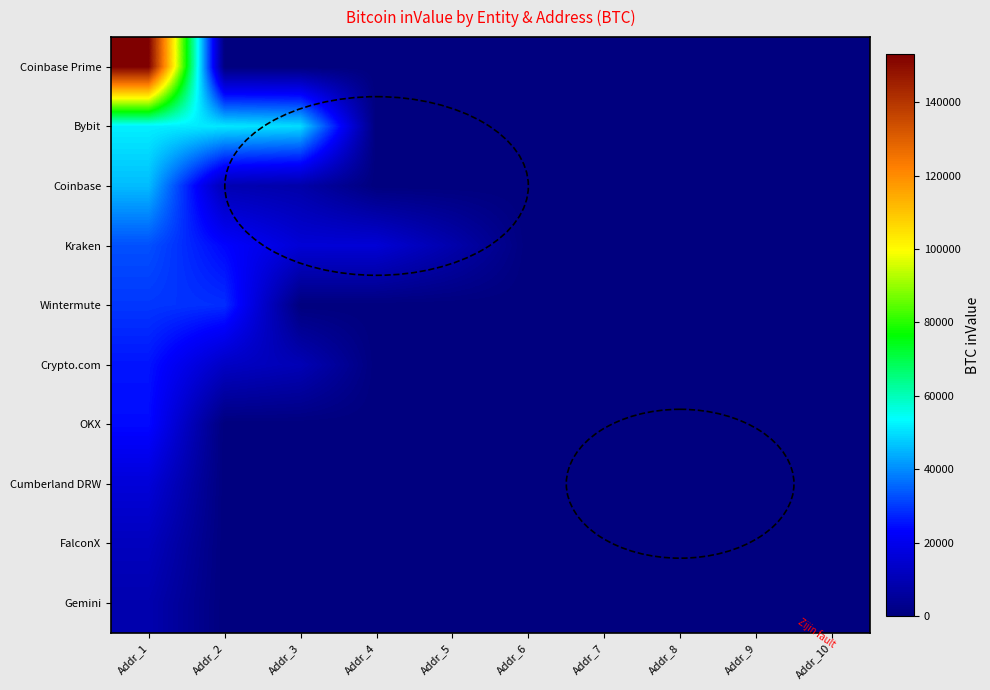

How many series are shown in this chart?

10